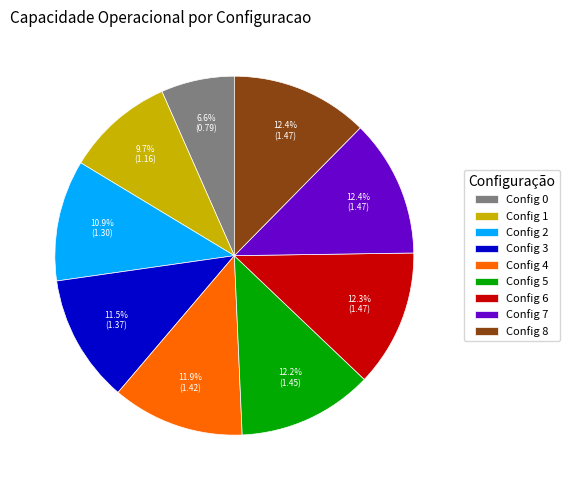

Which slice is the smallest?

Config 0